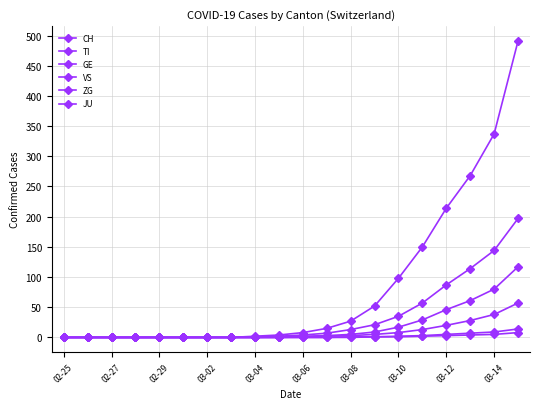

How many lines are shown in the chart?

6